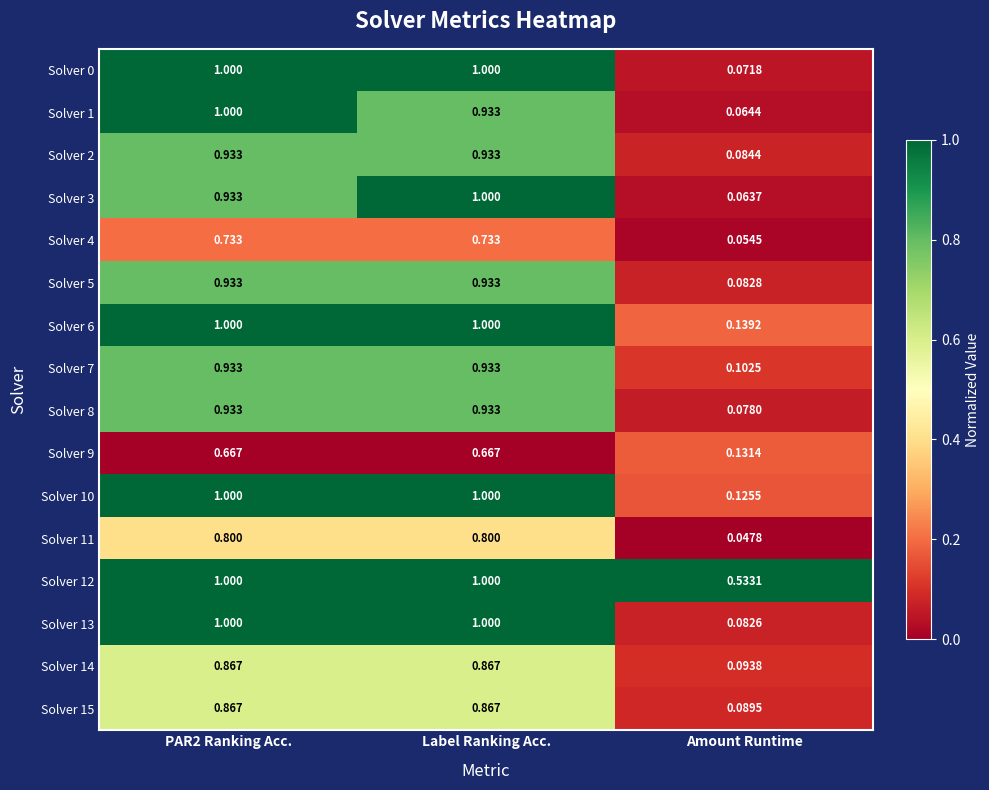

At which label is Solver 15 closest to 0?

Amount Runtime